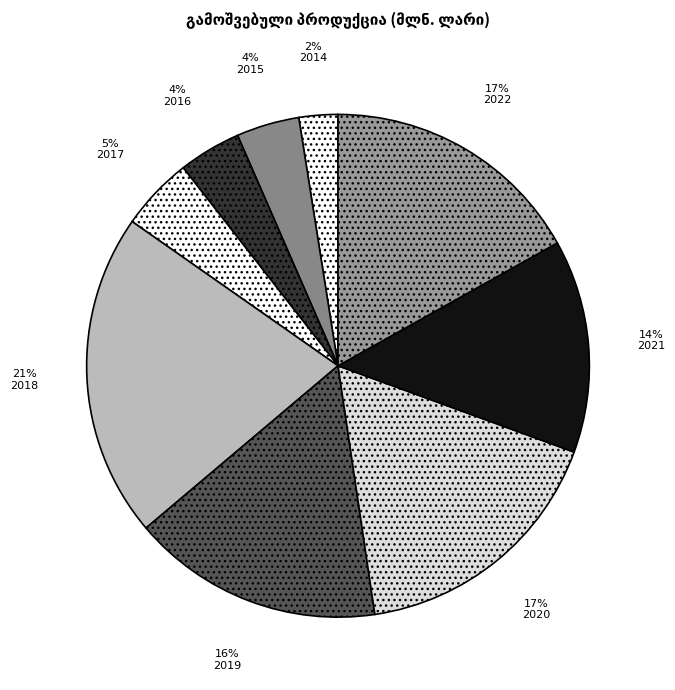

How many slices are in this pie chart?

9